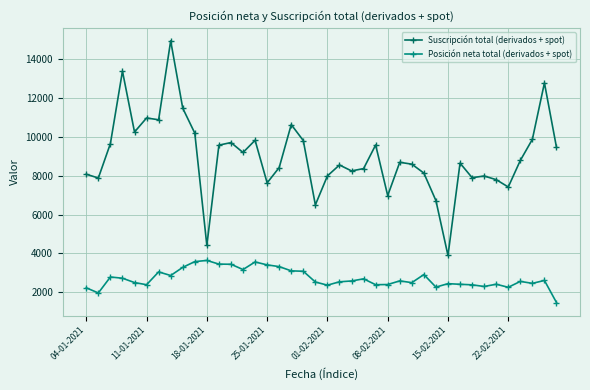

Which series has the largest range (max minus min)?

Suscripción total (derivados + spot)